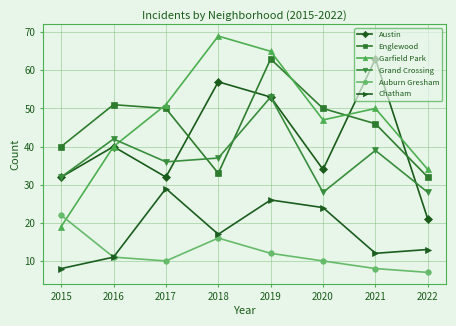

The Austin series shows 32 at 2017. True or false?

True